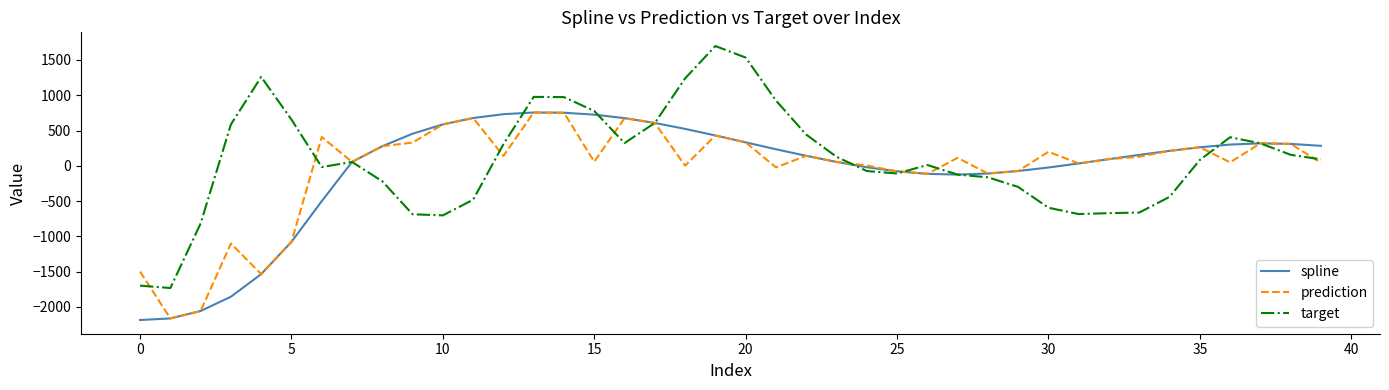

What is the minimum value for spline?

-2185.2